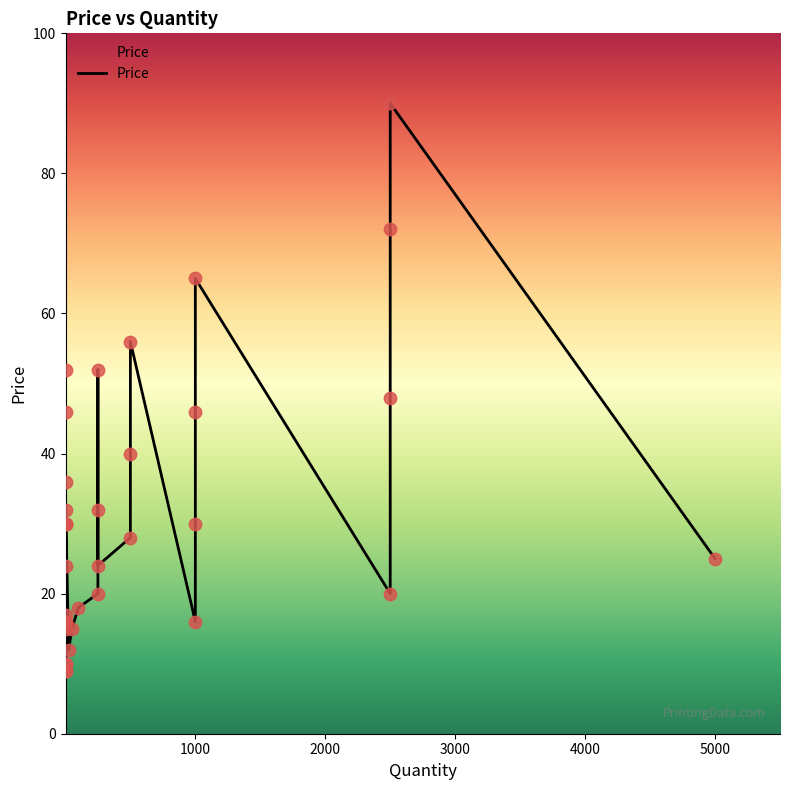

Between 1 and 1, which is larger?

1